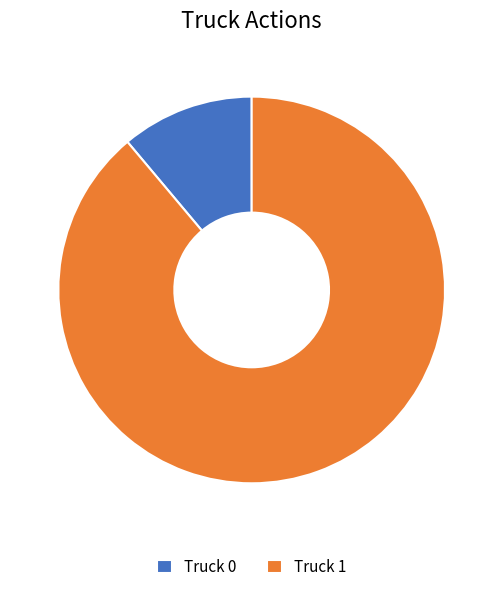

The Truck 0 slice represents 11% of the pie. True or false?

True